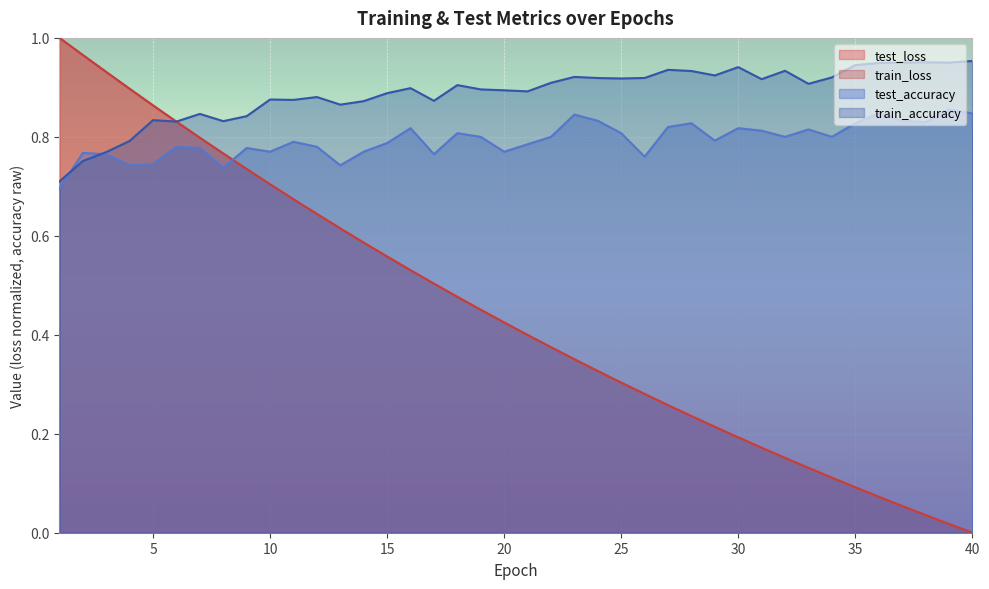

What is the value of the test_accuracy point at the 15th from the left?

0.8